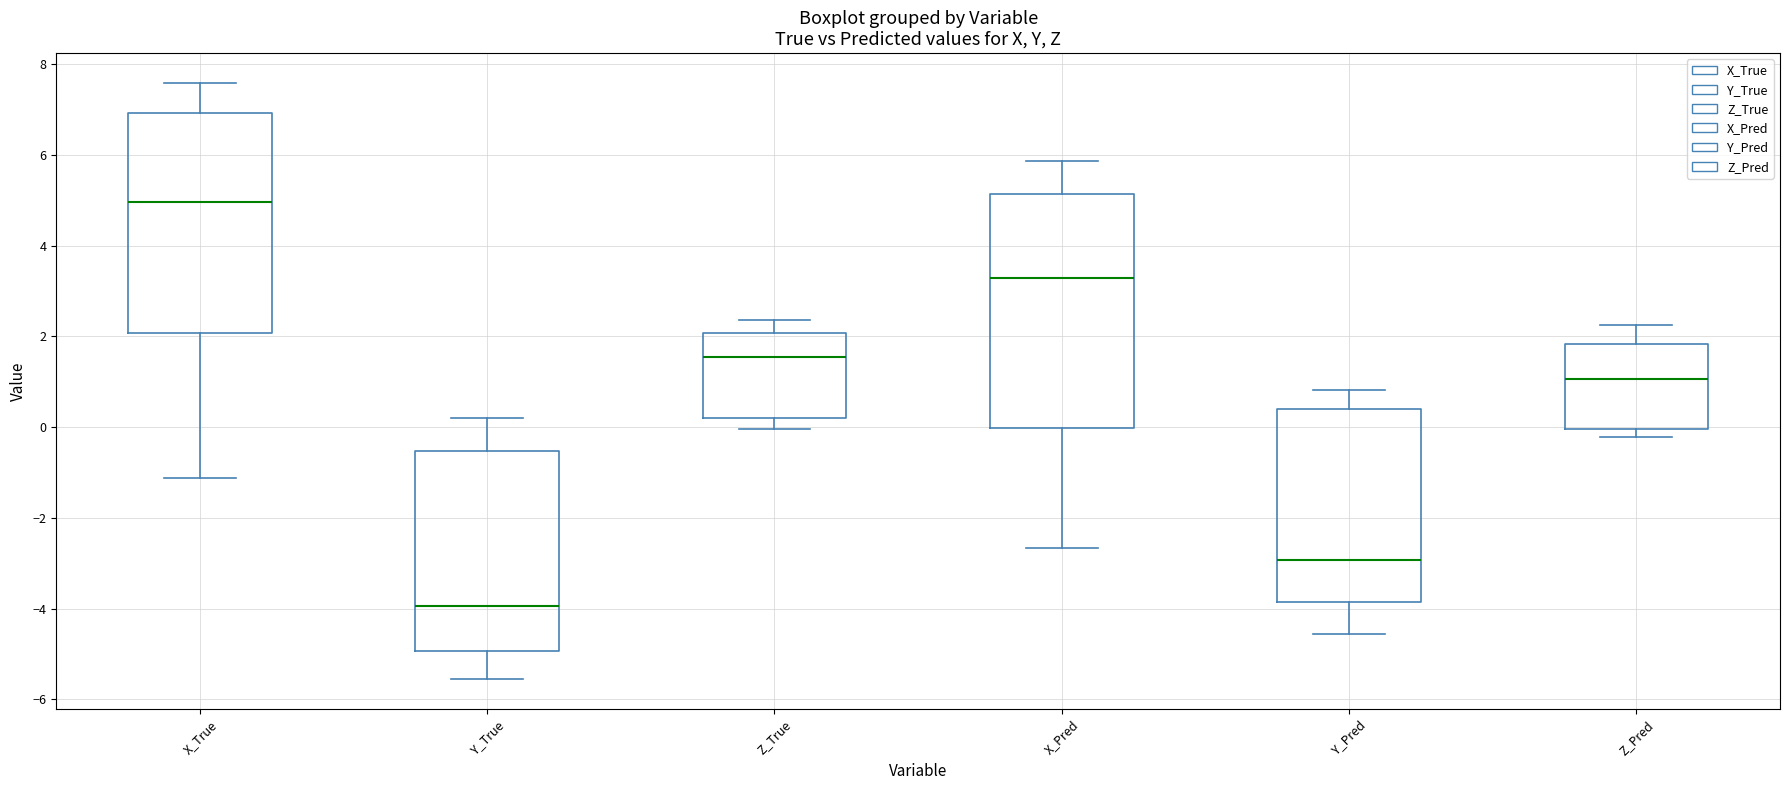

Which box is the tallest, from its lower edge to its upper edge?

X_Pred